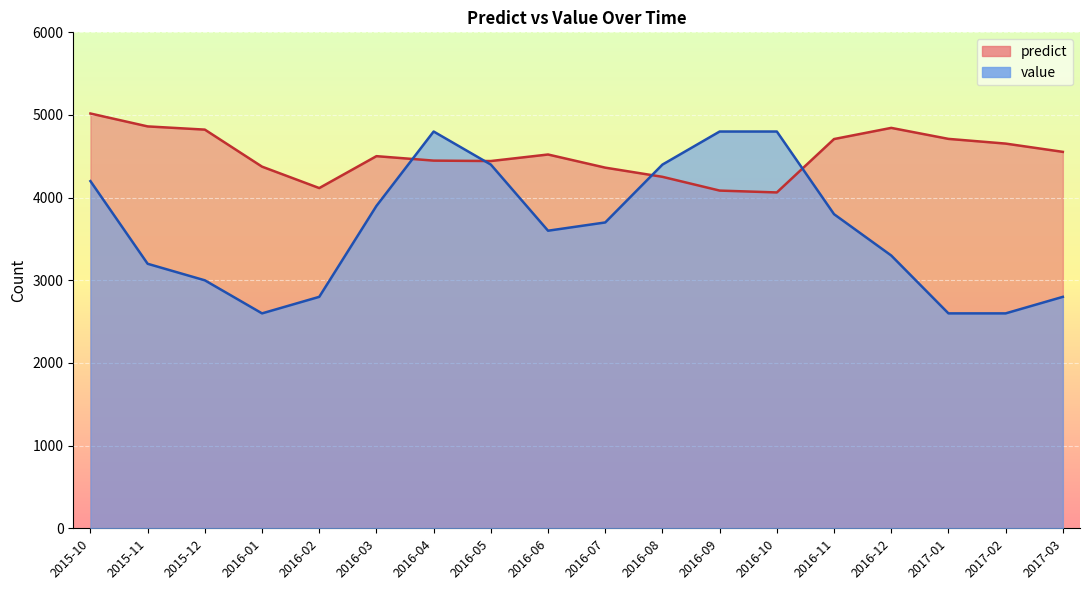

List the series in order of their peak value, lowest first.

value, predict